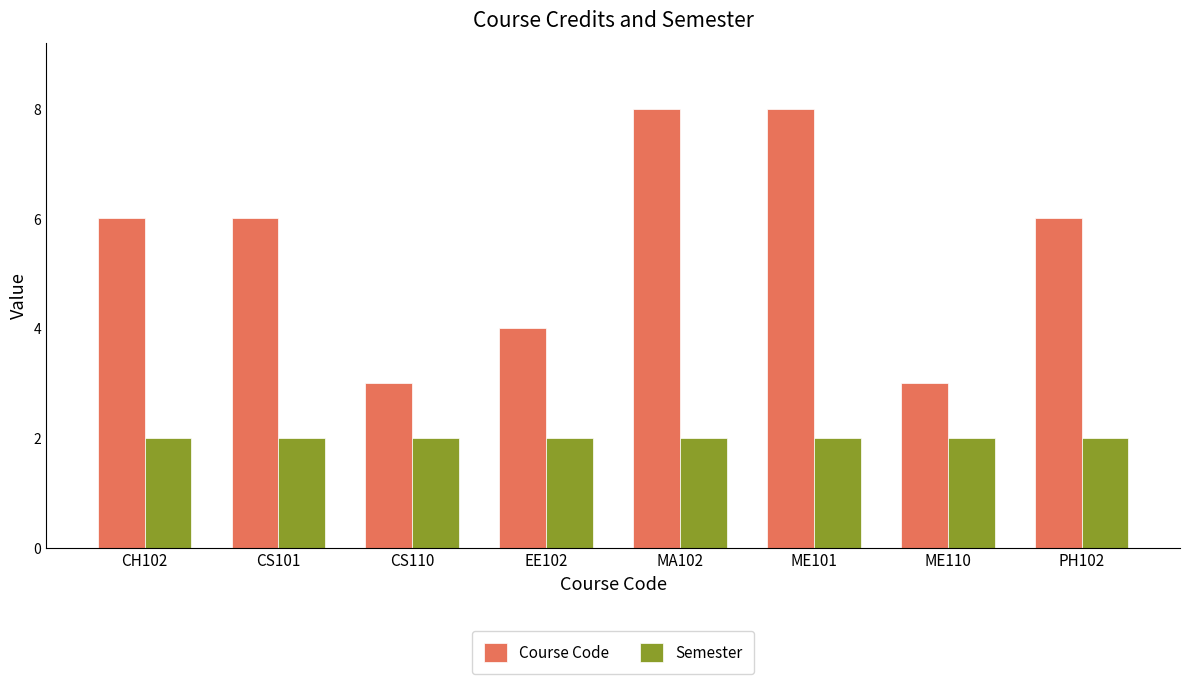

Reading left to right, extract all data points from this chart.

Course Code: 6	6	3	4	8	8	3	6
Semester: 2	2	2	2	2	2	2	2